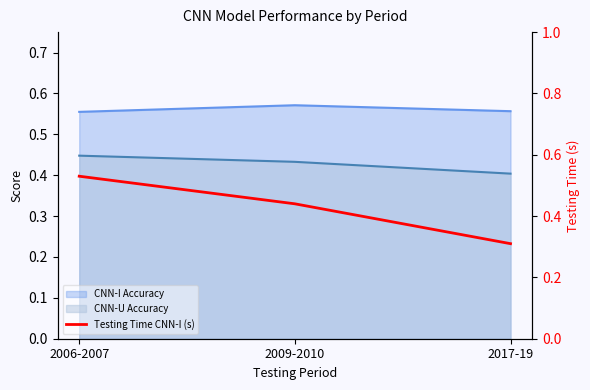

What is the sum of all values?

1.3